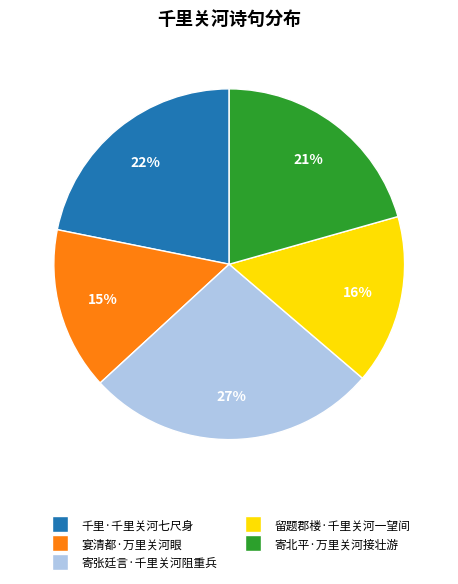

To the nearest percent, what is the average slice percentage?

20%